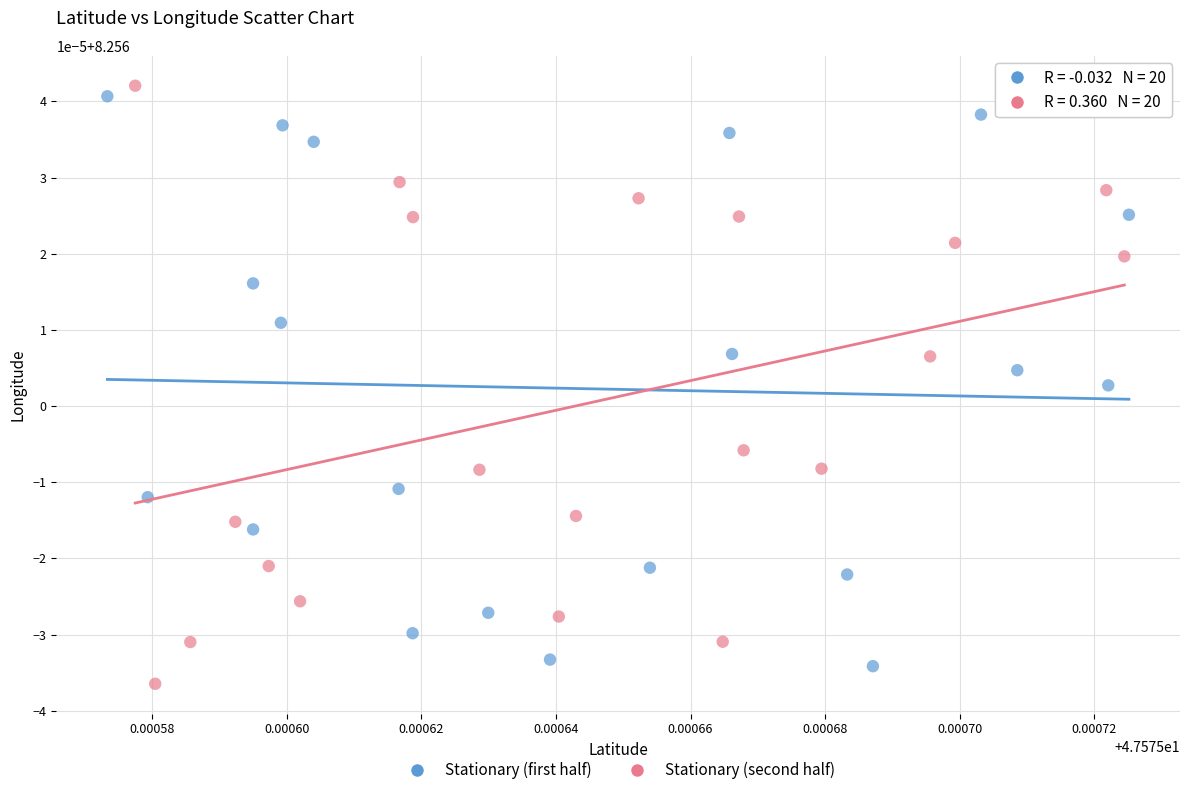

What are all the series names shown in the legend?

Stationary (first half), Stationary (second half)